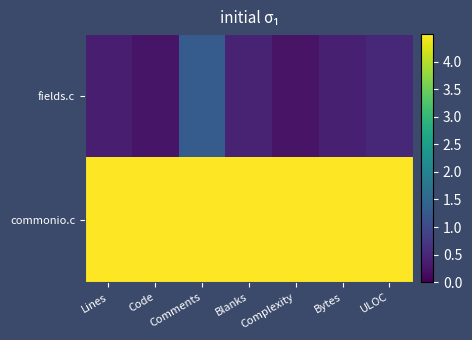

Reading left to right, extract all data points from this chart.

fields.c: Lines=0.4	Code=0.3	Comments=1.3	Blanks=0.5	Complexity=0.2	Bytes=0.4	ULOC=0.5
commonio.c: Lines=4.5	Code=4.5	Comments=4.5	Blanks=4.5	Complexity=4.5	Bytes=4.5	ULOC=4.5